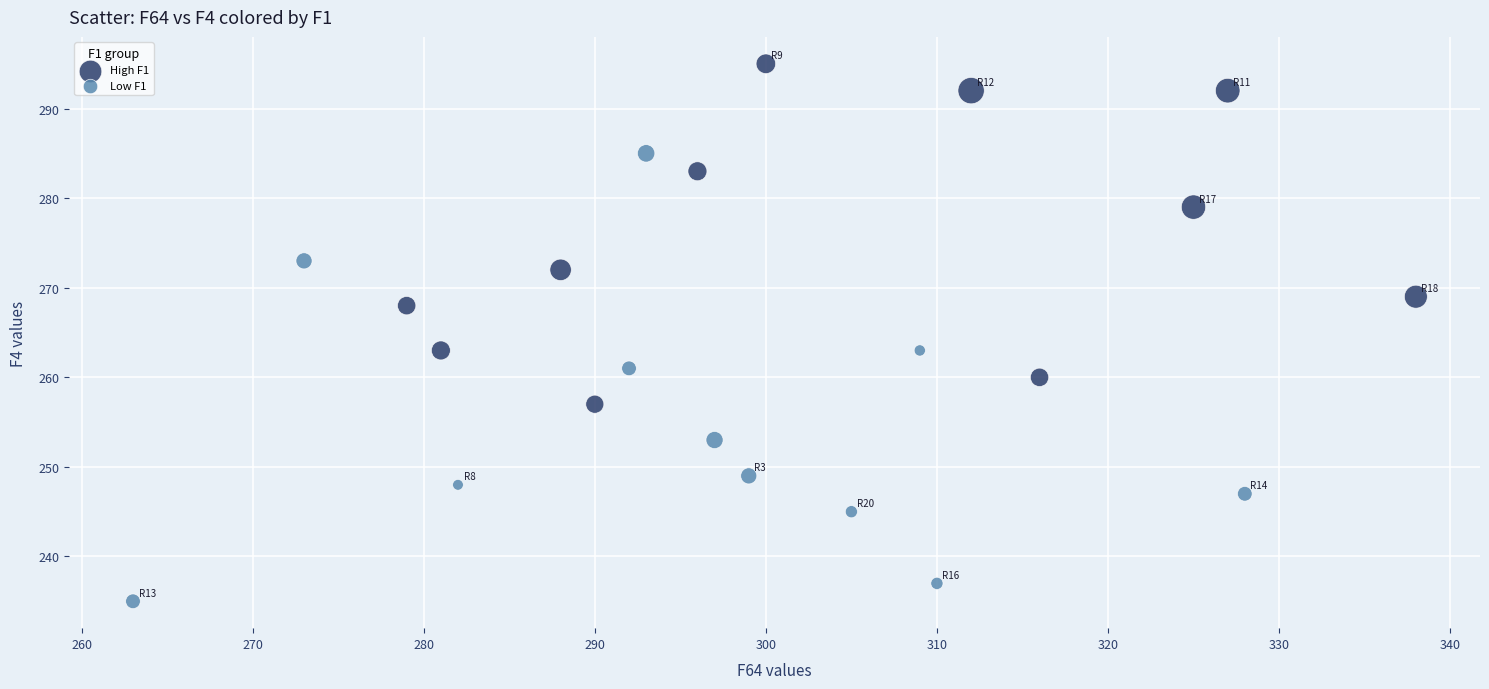

Which series reaches the maximum Y coordinate?

High F1